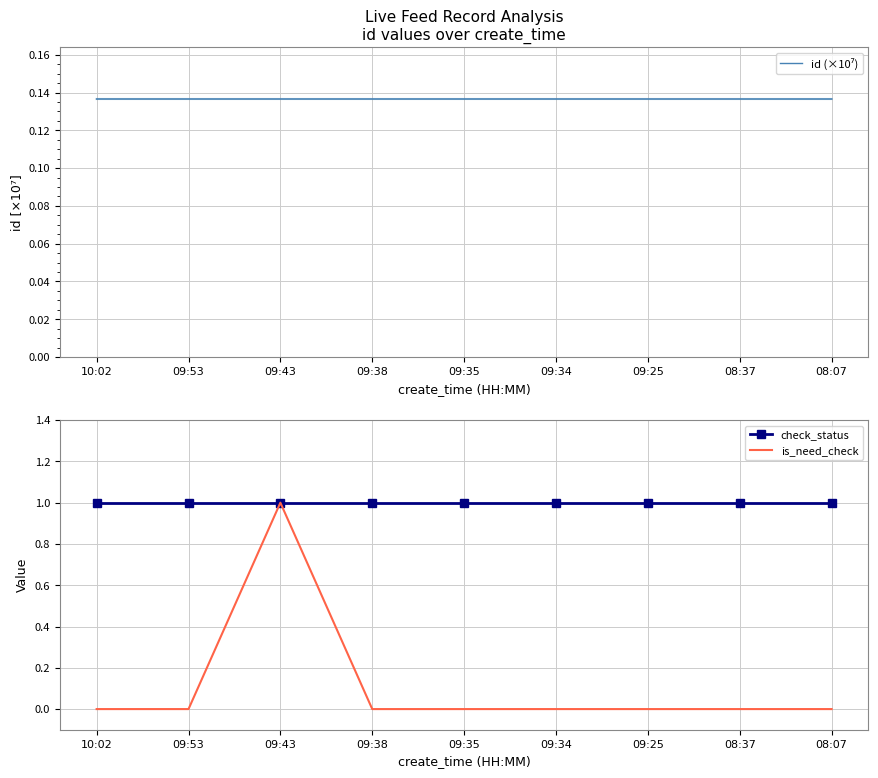

True or false: check_status and id (×10⁷) intersect in this chart.

False